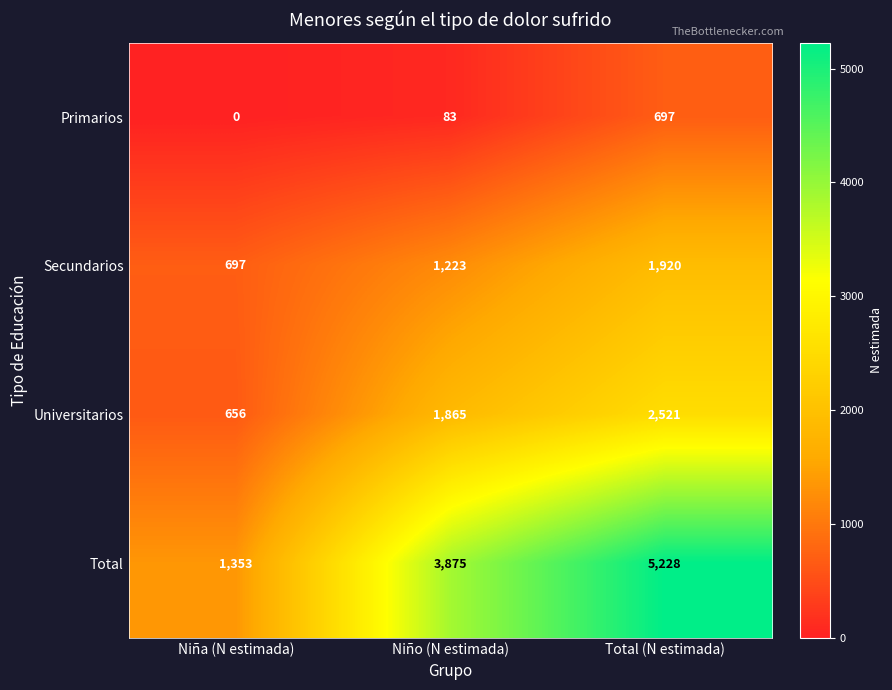

Count the number of categories in the chart.

3